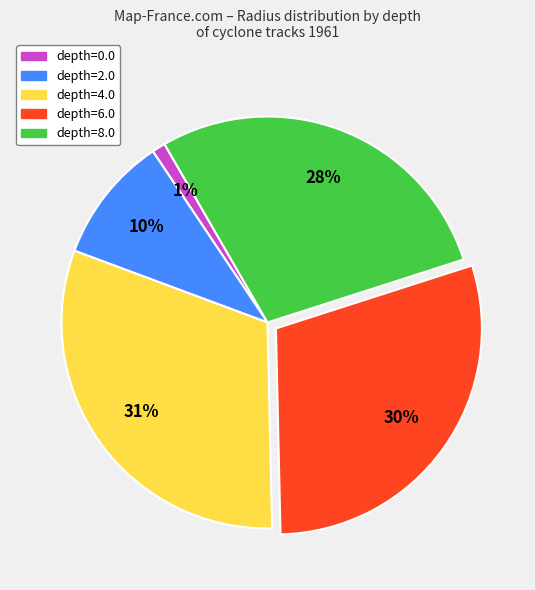

Combined, do depth=6.0 and depth=8.0 account for over 50%?

Yes